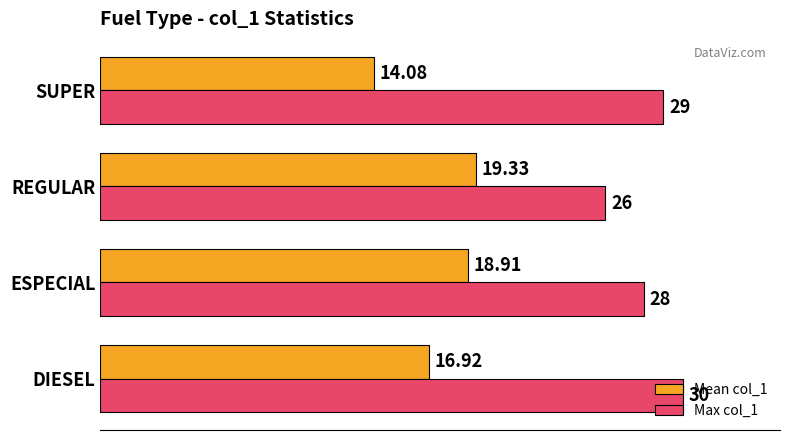

At which category is the sum across all series the highest?

DIESEL